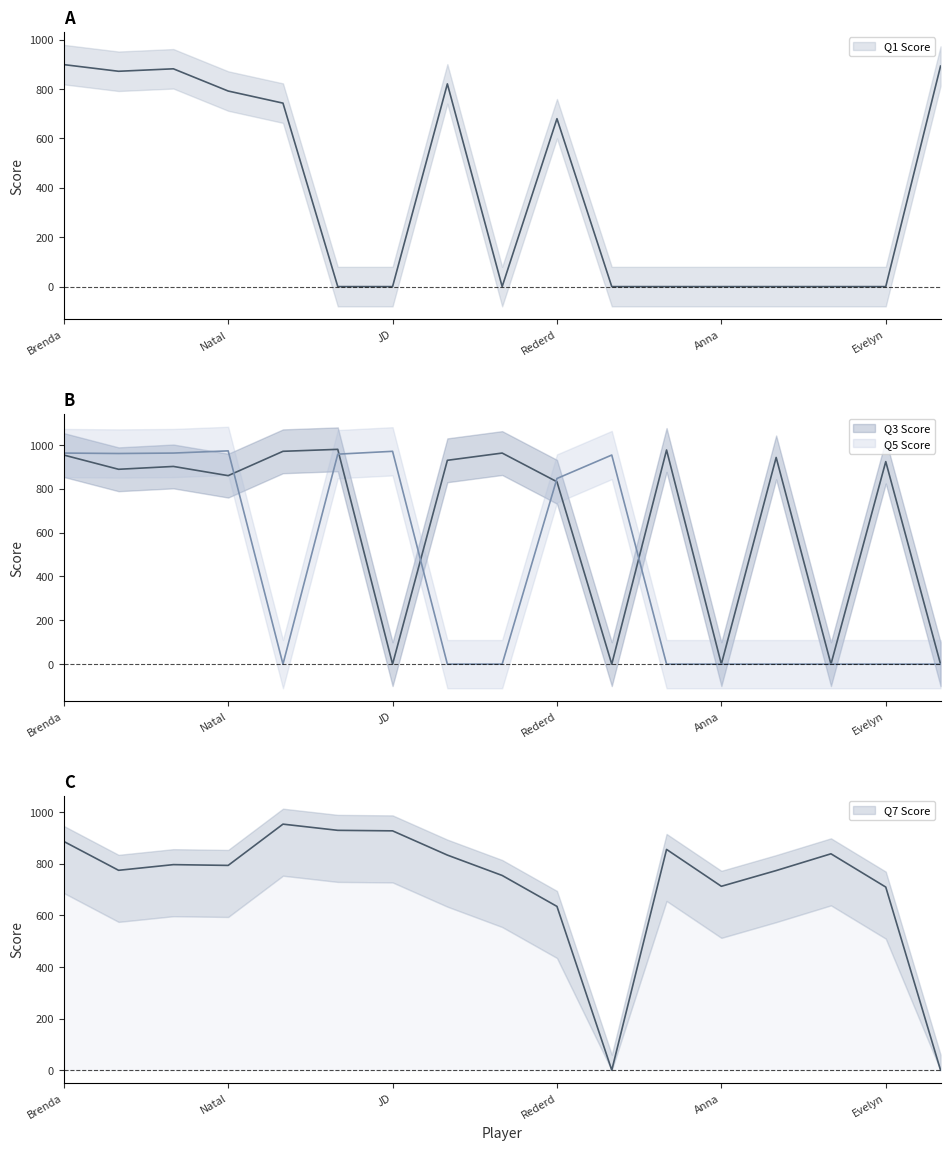

Where does the Q7 Score series first go above 794?

Brenda